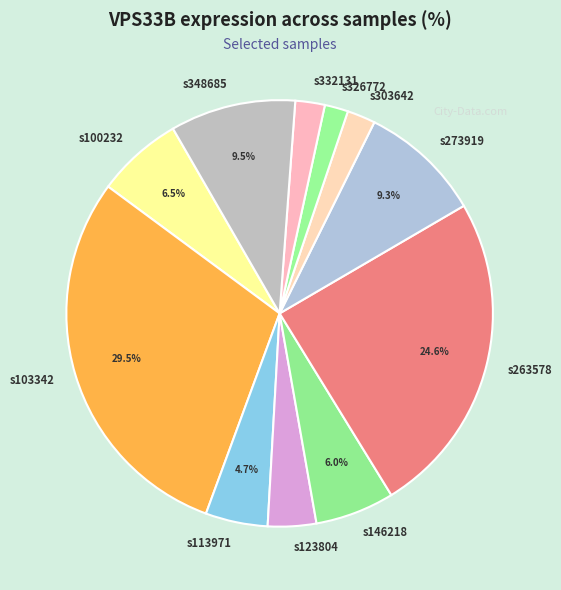

Does any single category account for the majority?

No